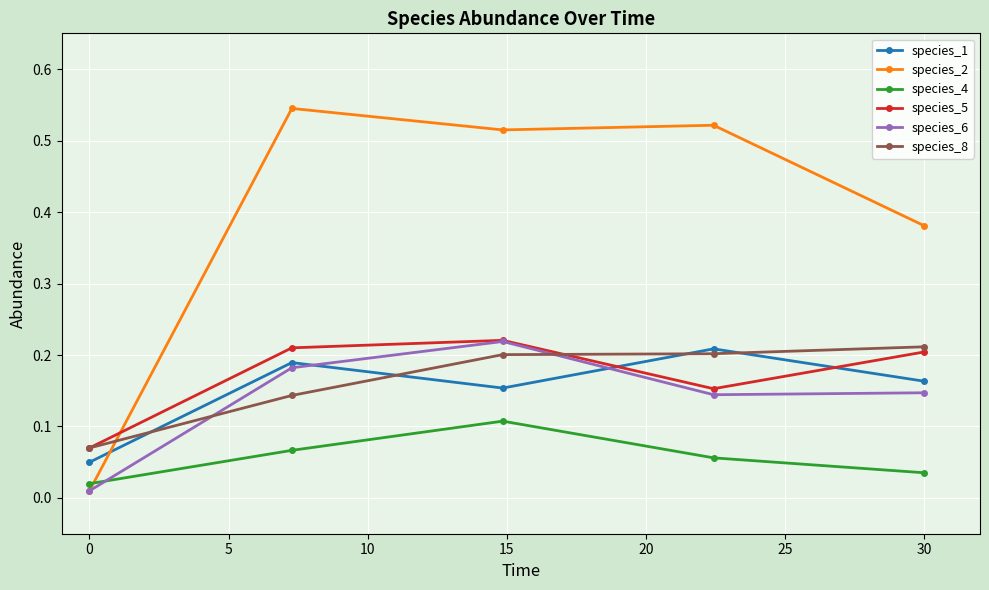

True or false: species_8 and species_4 intersect in this chart.

False